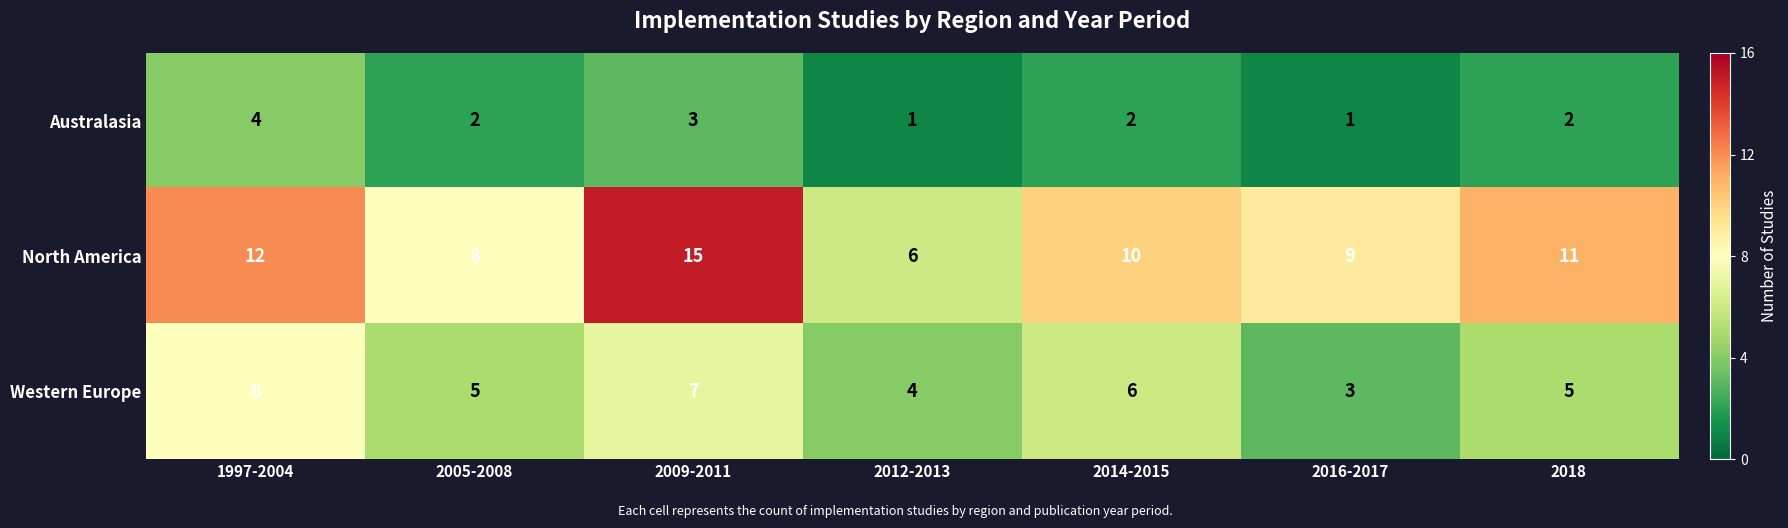

How many North America values are between 8 and 12?

5